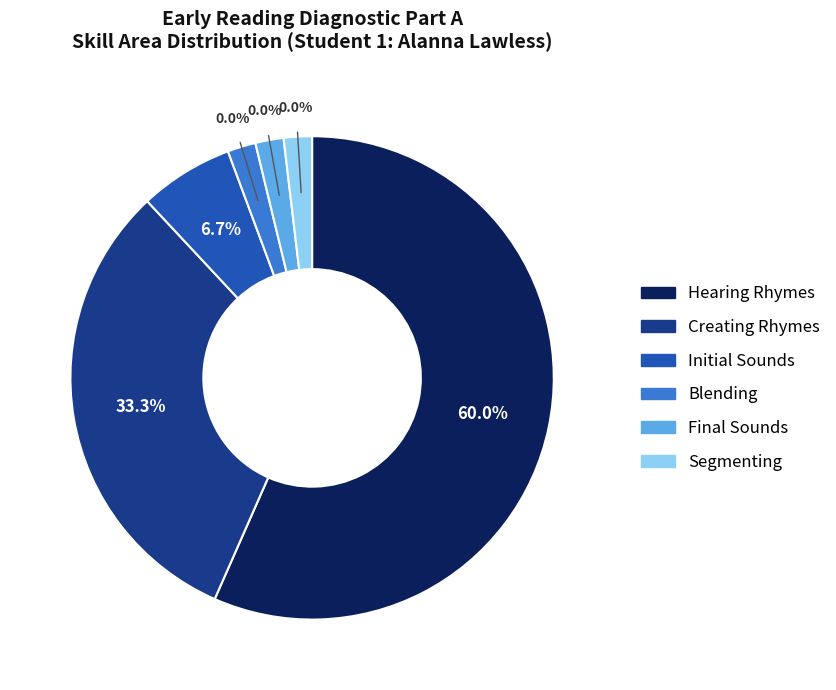

What is the ratio of the value at Initial Sounds to the value at Creating Rhymes?

0.2